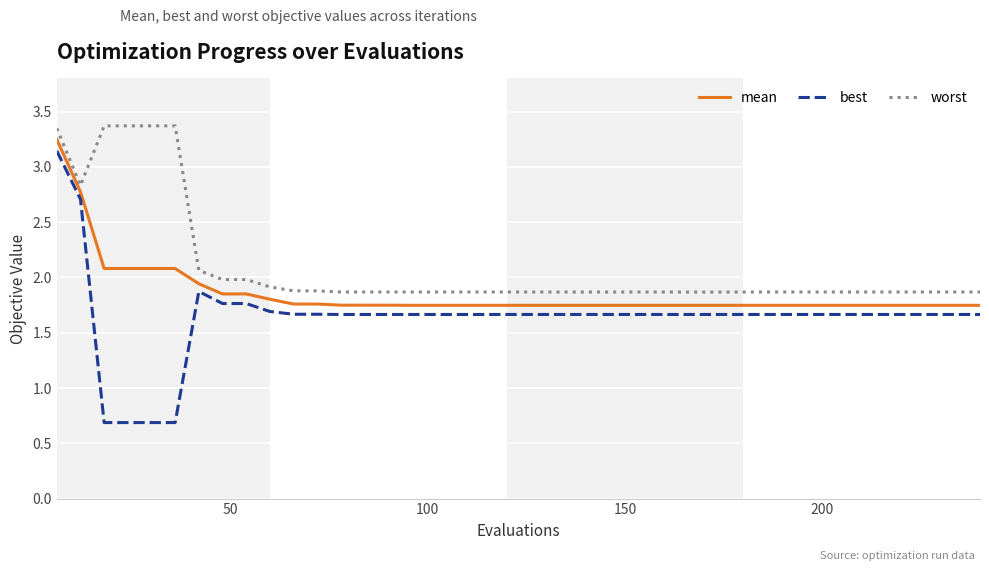

Rank the series by their average value, from lowest to highest.

best, mean, worst